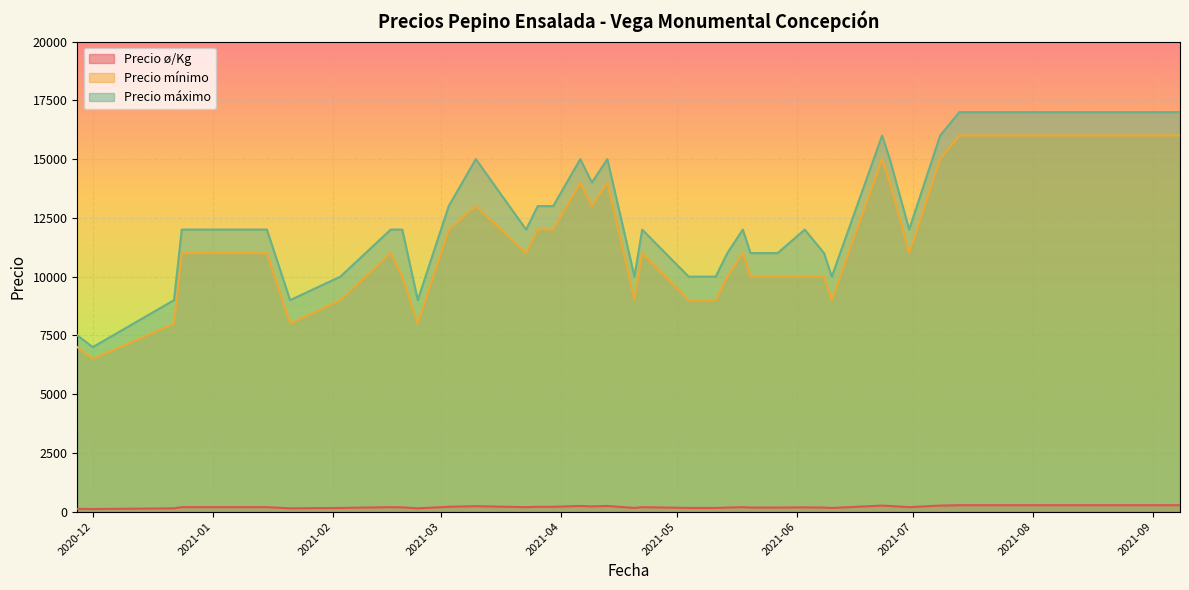

Does the chart display data point markers on the line(s)?

No